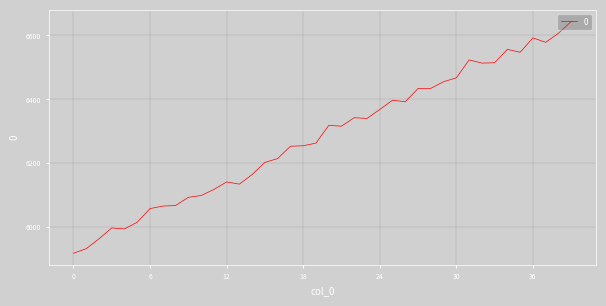

What is the difference between the maximum and minimum values?

724.7